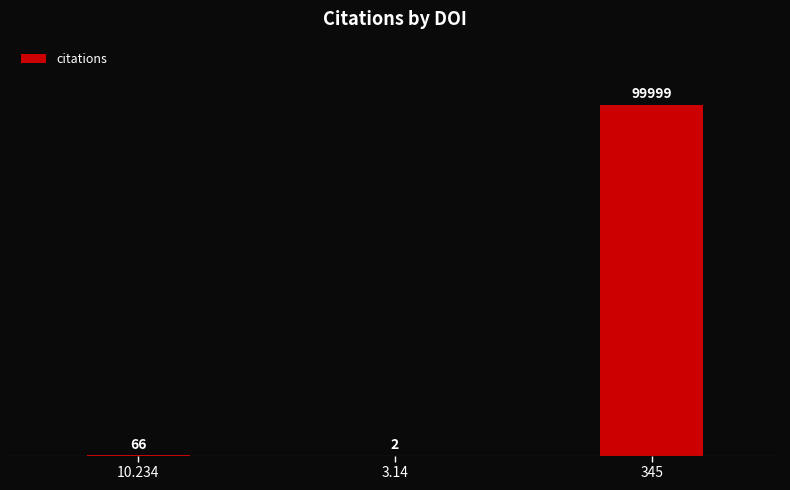

Reading right to left, extract all data points from this chart.

99999	2	66